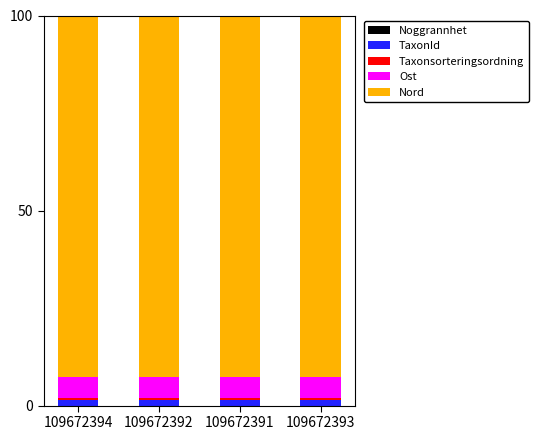

True or false: TaxonId has a value of 0.7 at 109672394.

False